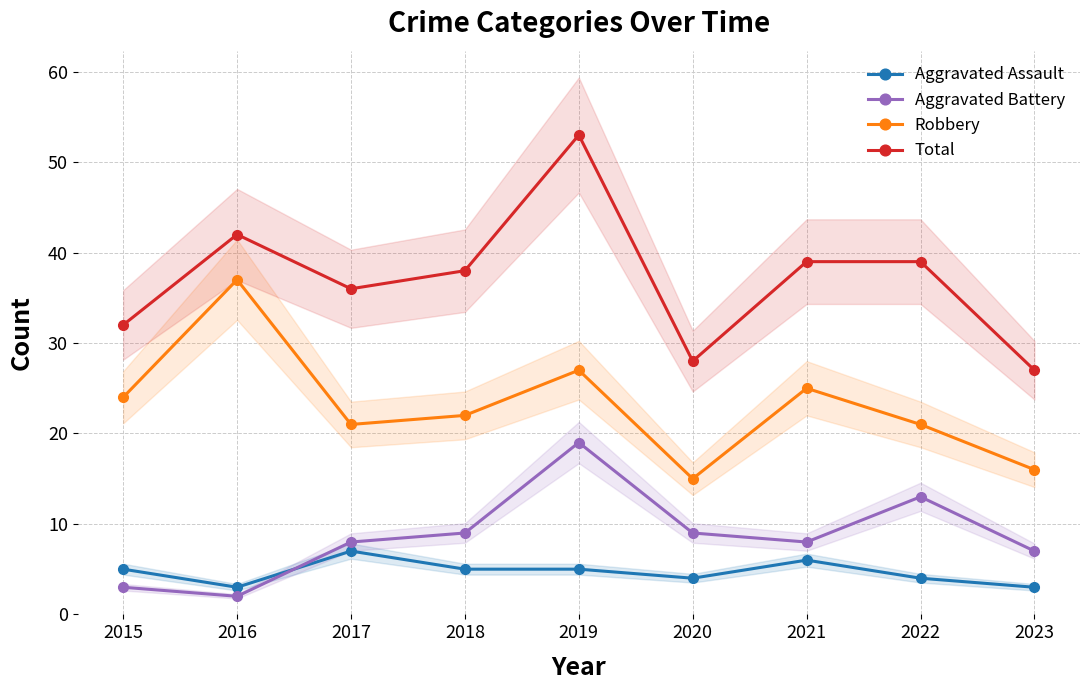

What is the smallest value displayed?

2